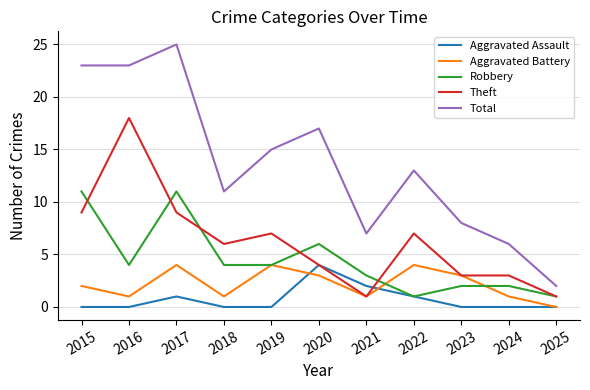

Which label corresponds to the largest value in the chart?

2017